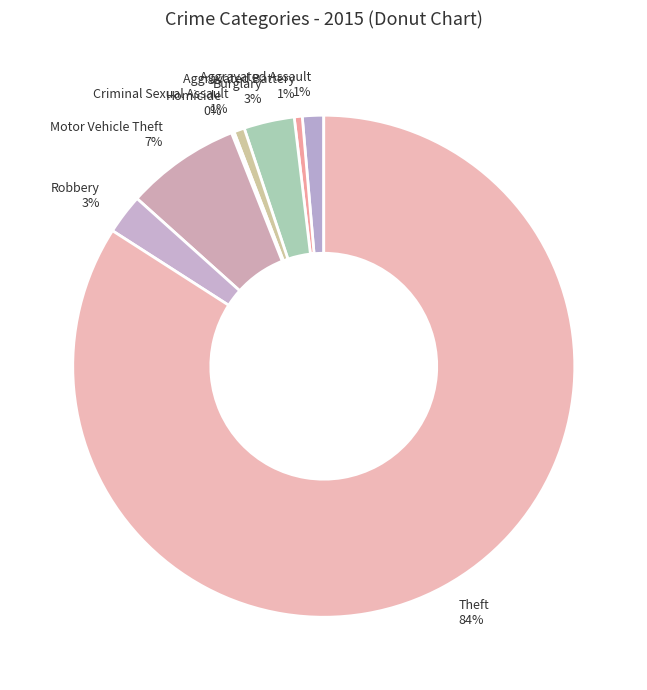

Which has a higher value, Burglary or Theft?

Theft